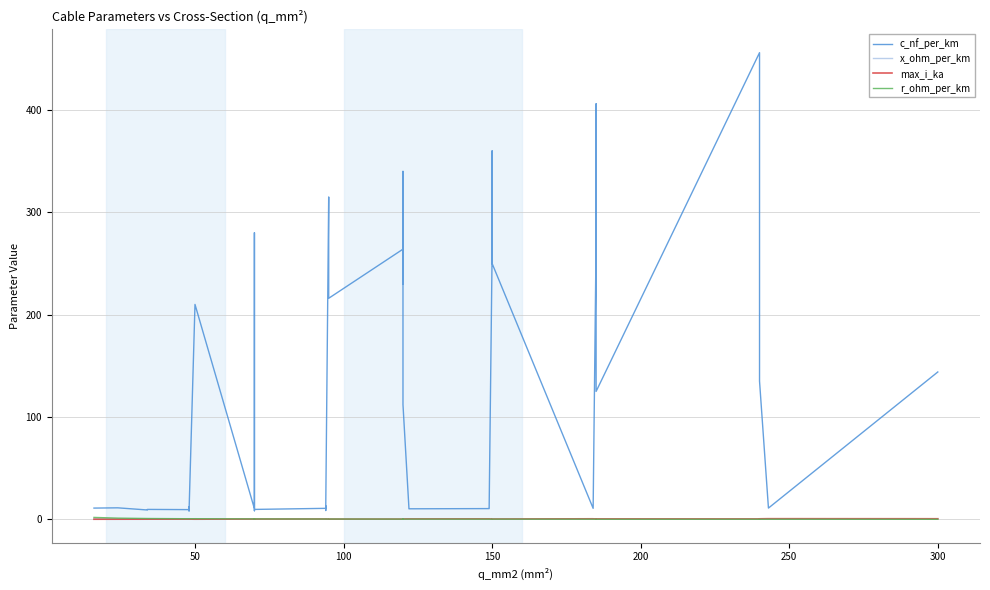

True or false: r_ohm_per_km and x_ohm_per_km cross at least once.

True